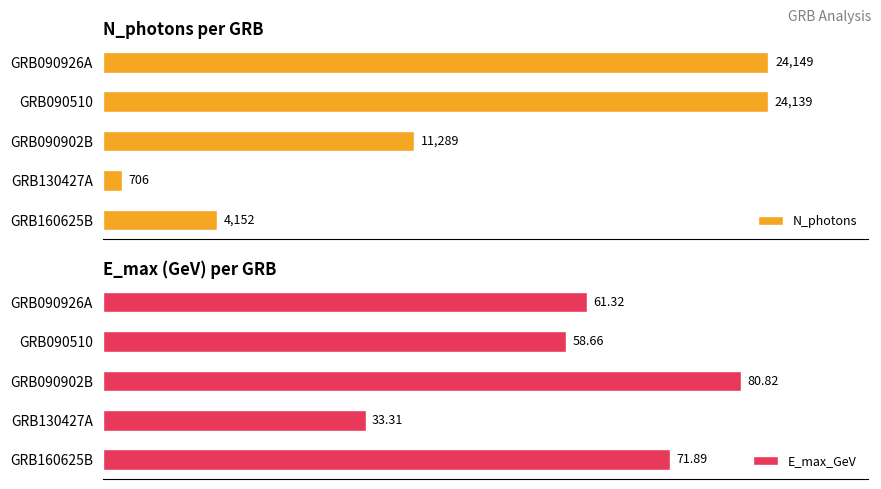

Rank the categories by E_max_GeV value from highest to lowest.

GRB090902B, GRB160625B, GRB090926A, GRB090510, GRB130427A